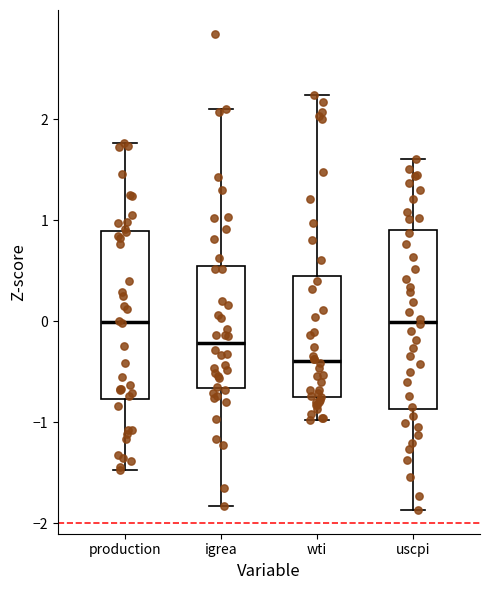

Reading left to right, read every box against the y-axis: the position of its median line, the range the box covers, and the ends of its whiskers. The values are not printed on the chart, so give them approximately, as read against the axis.

production: median 0.0, box -0.8 to 0.9, whiskers -1.5 to 1.8
igrea: median -0.2, box -0.7 to 0.5, whiskers -1.8 to 2.1
wti: median -0.4, box -0.8 to 0.5, whiskers -1.0 to 2.2
uscpi: median 0.0, box -0.9 to 0.9, whiskers -1.9 to 1.6